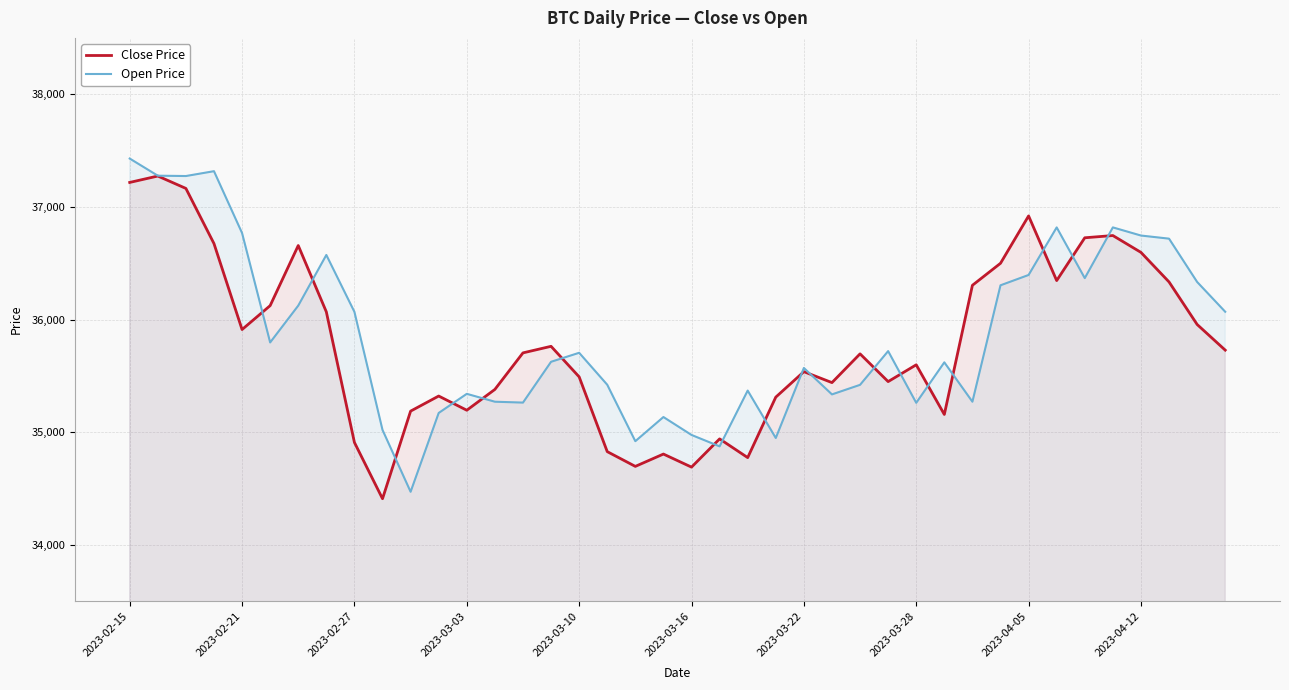

Where is the first local minimum for Close Price?

2023-02-21